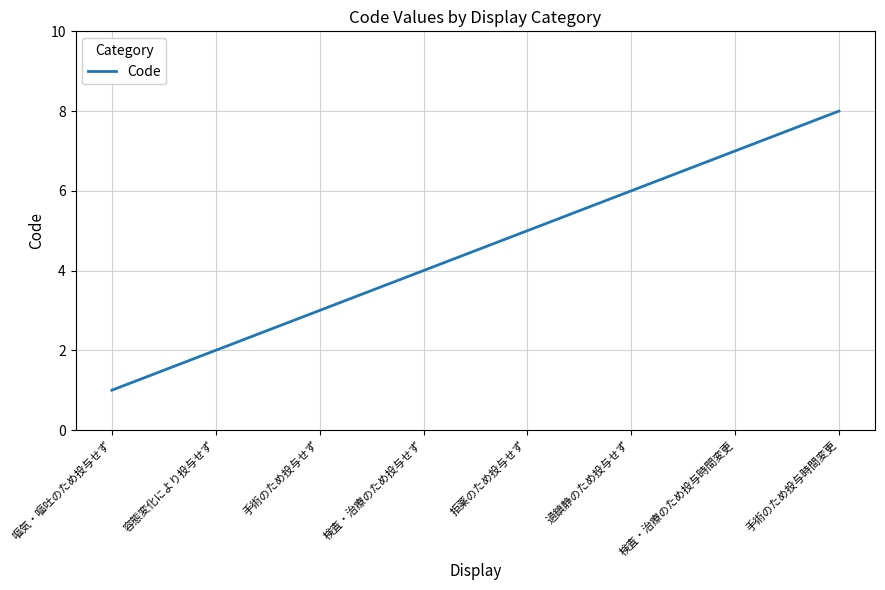

How many lines are shown in the chart?

1